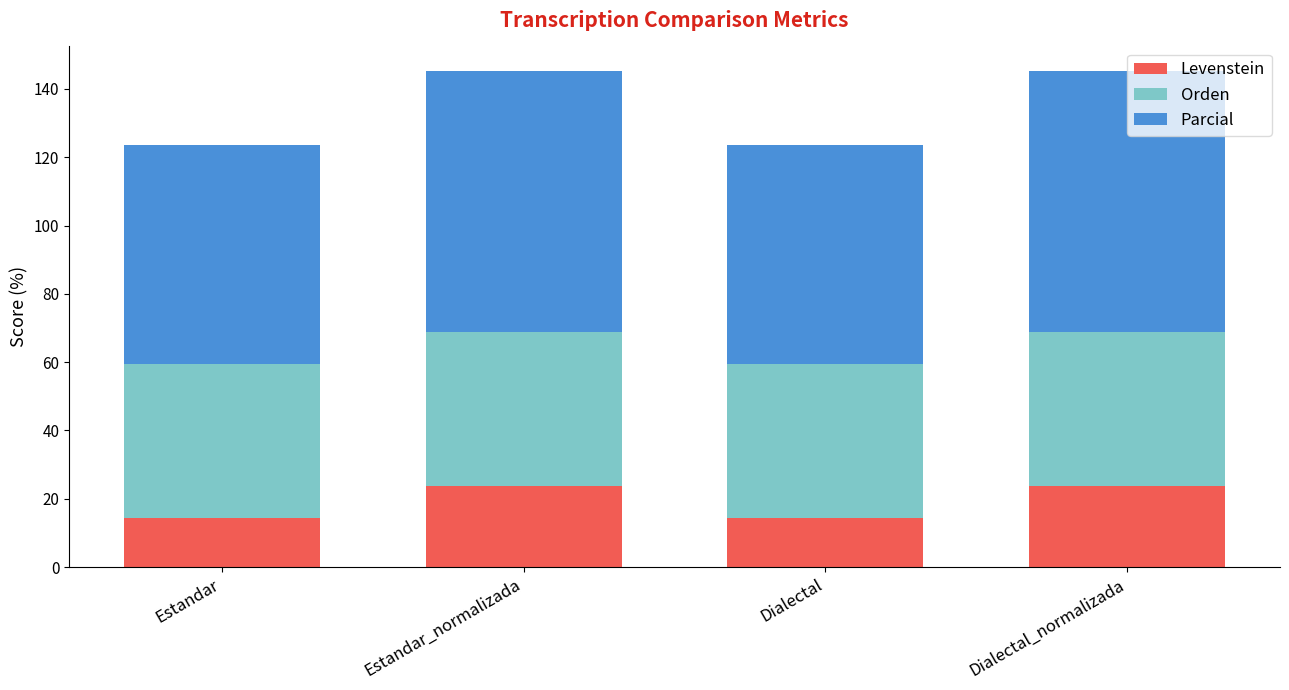

What is the difference between the Levenstein values at Estandar_normalizada and Estandar?

9.5